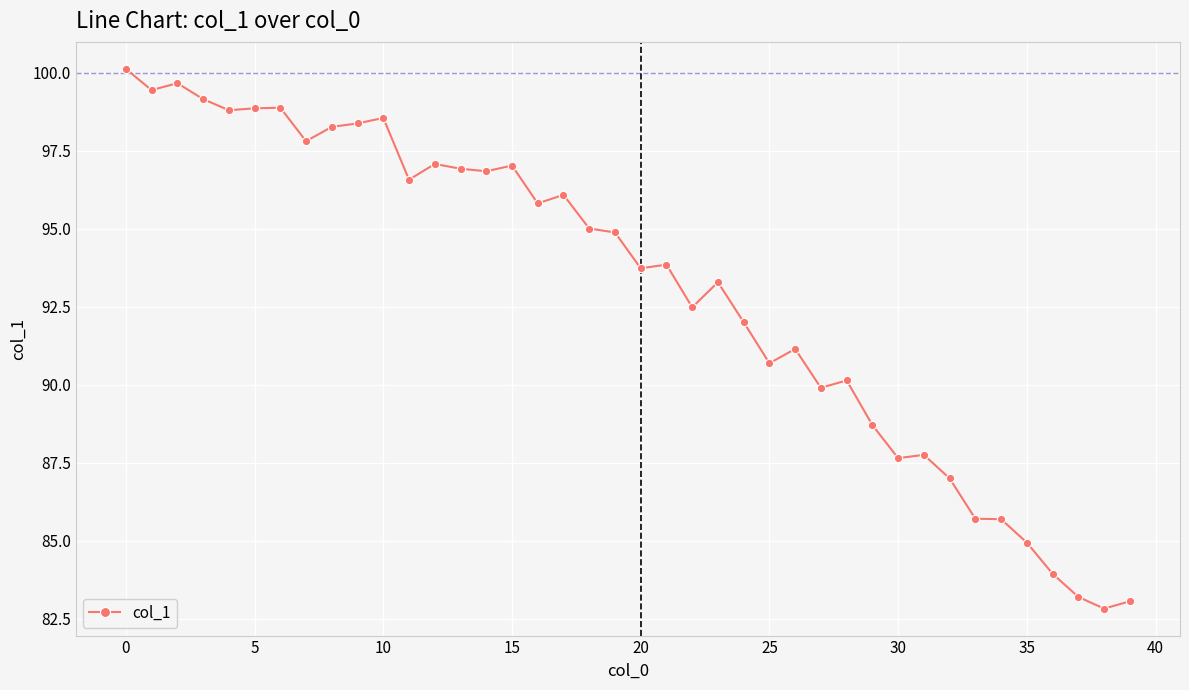

What is the minimum value shown in the chart?

82.8